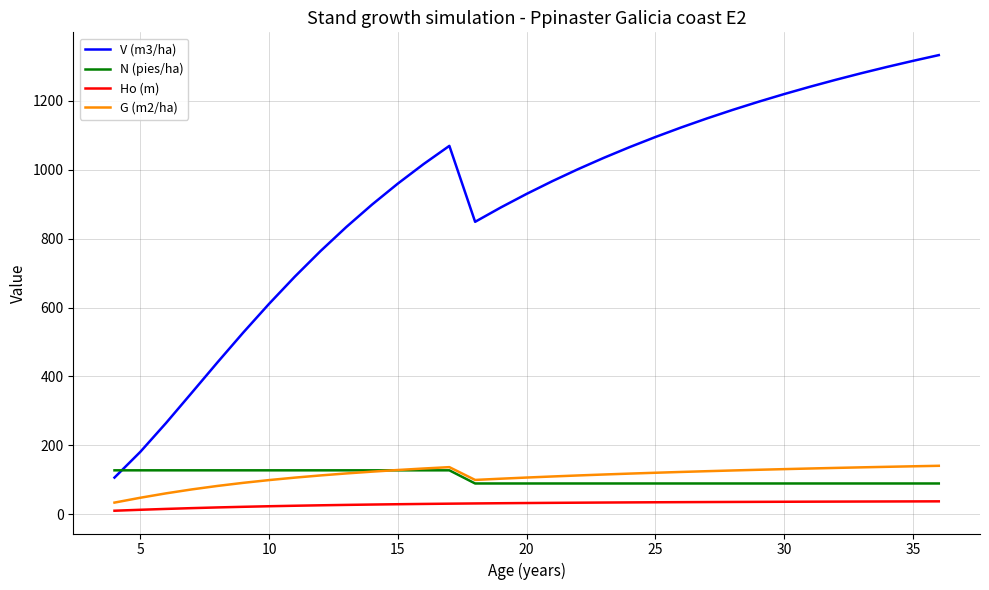

True or false: Ho (m) and V (m3/ha) intersect in this chart.

False